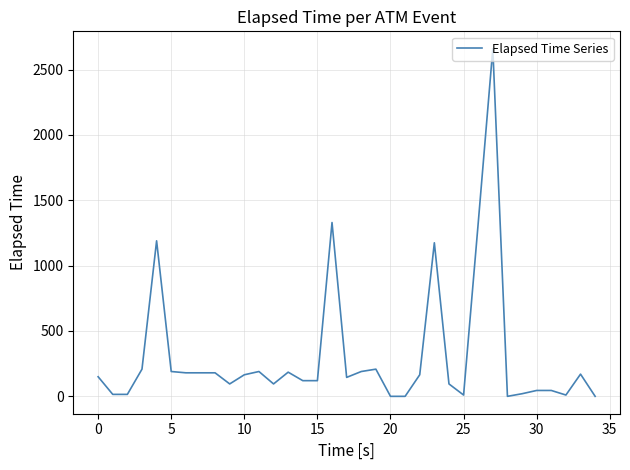

What is the greatest value displayed?

2660